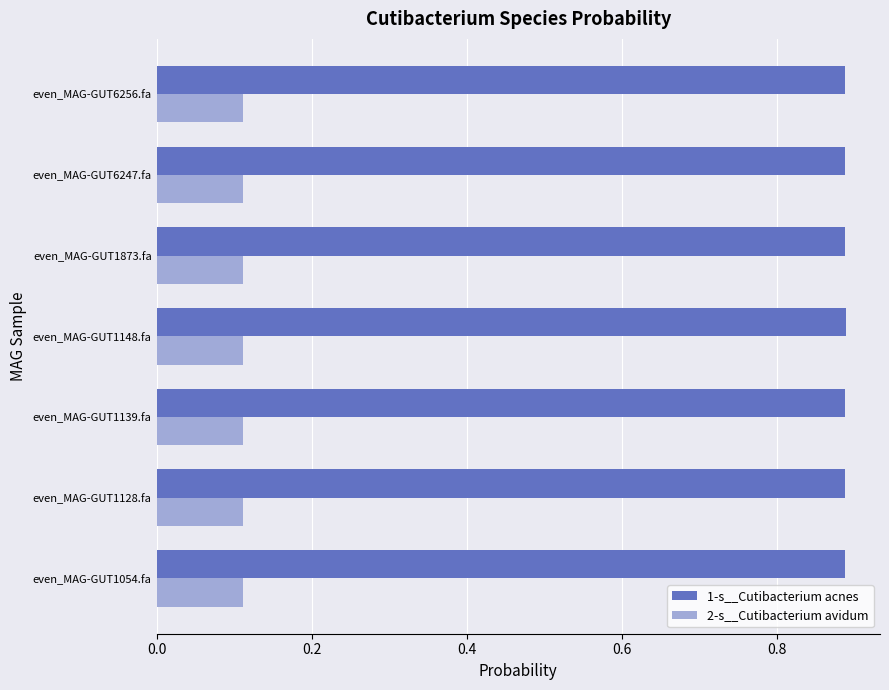

What is the sum of the 1-s__Cutibacterium acnes values at even_MAG-GUT1054.fa and even_MAG-GUT1139.fa?

1.8